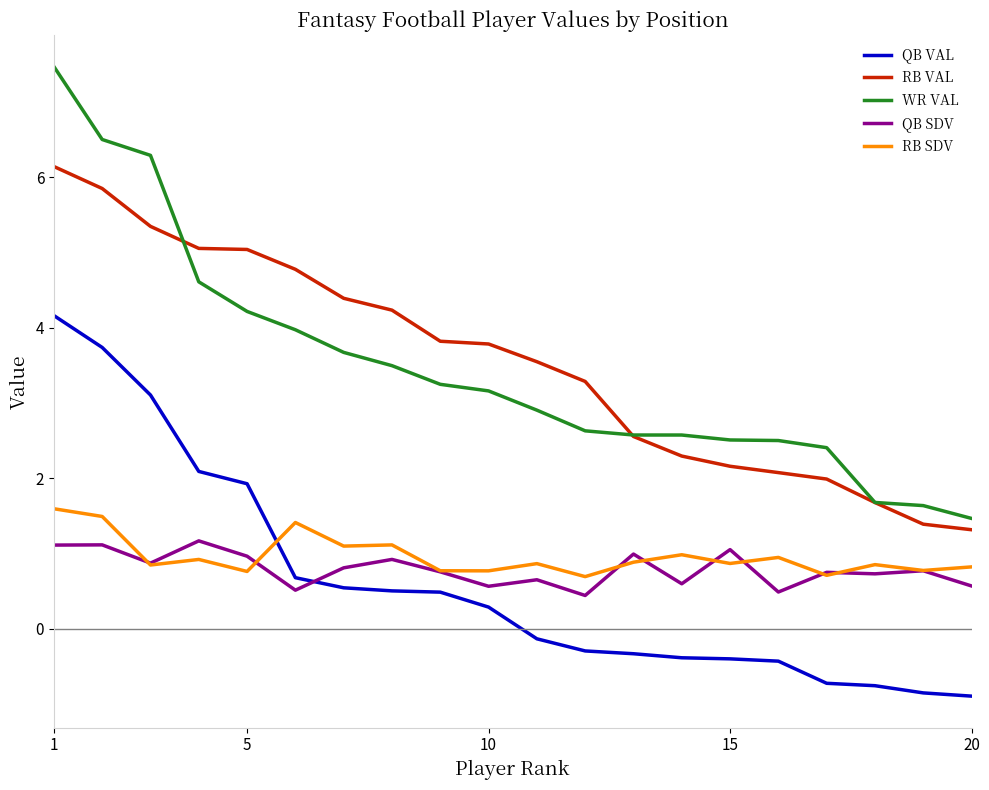

How many lines are shown in the chart?

5